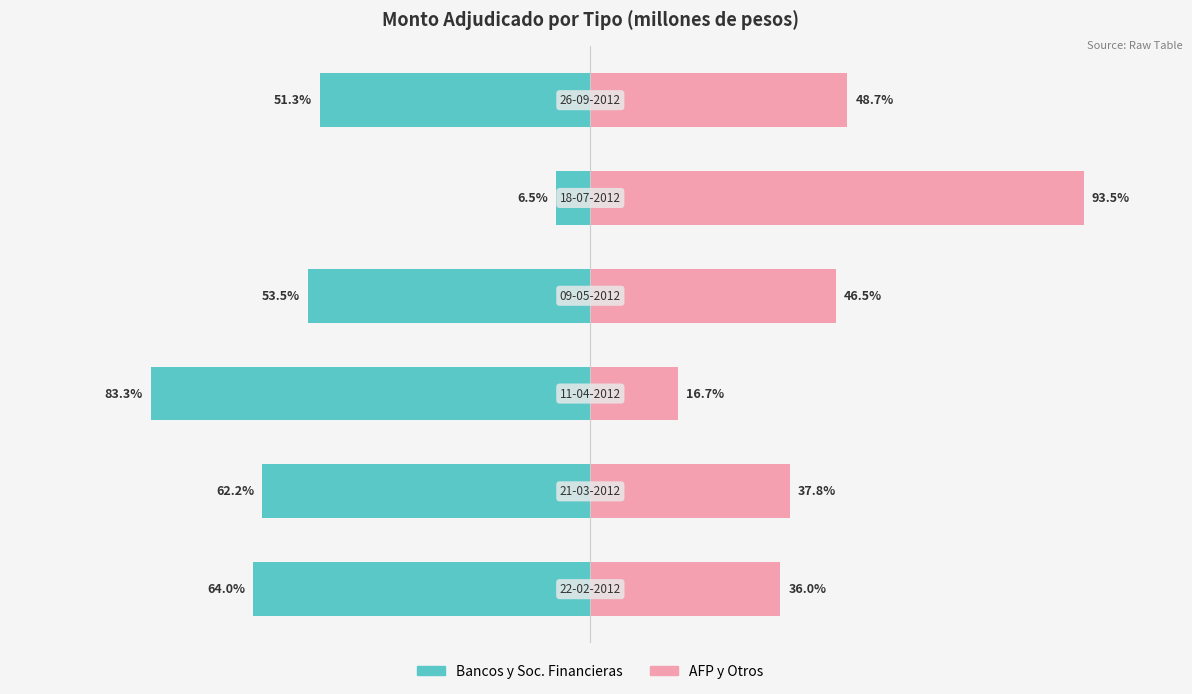

How many data points in Monto adjudicado AFP y otros are less than 46?

3